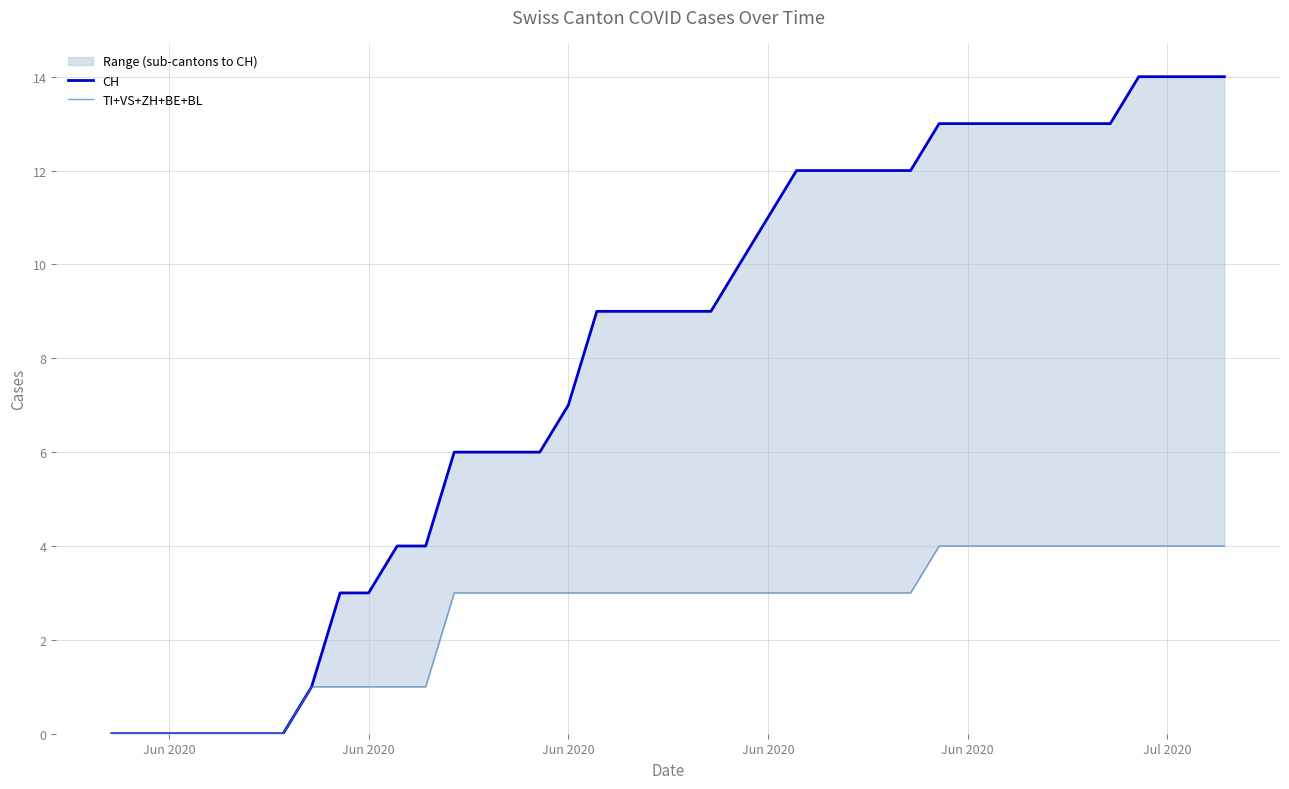

List the series in order of their peak value, highest first.

CH, TI+VS+ZH+BE+BL